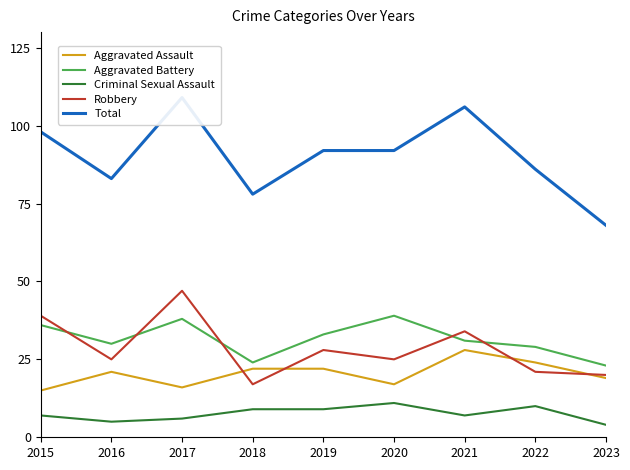

Which category has the highest value in the Robbery series?

2017